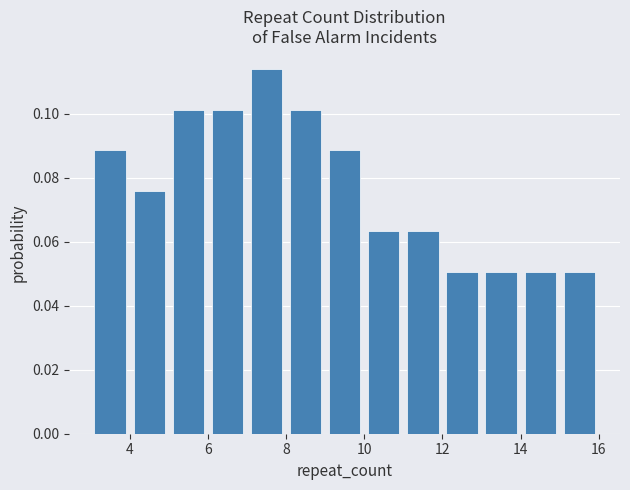

What is the height of the bar covering 10 to 11 on the x-axis? The values are not printed on the chart, so give them approximately, as read against the axis.

0.064